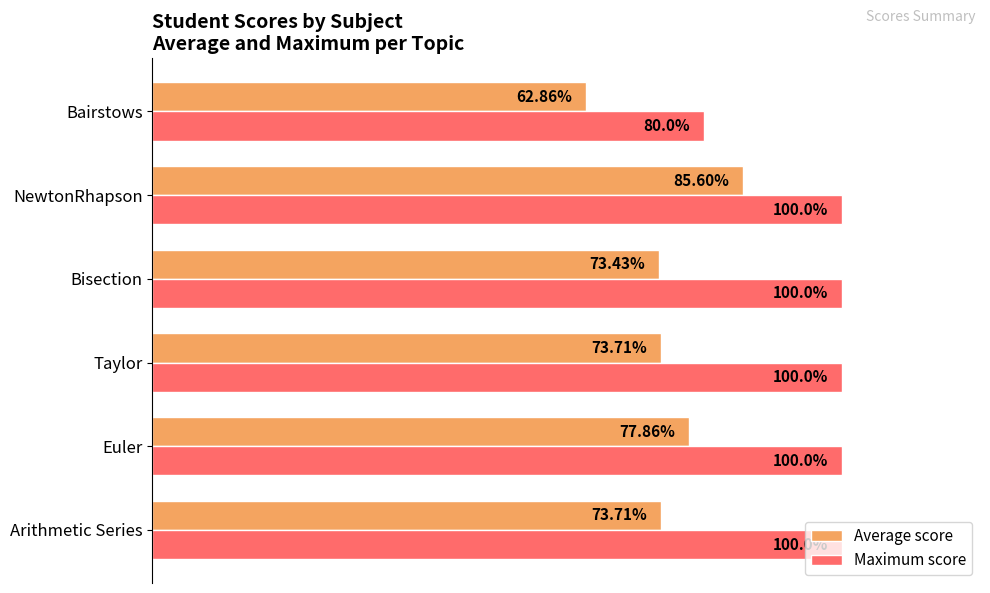

List the series in order of their overall mean, lowest first.

Average score, Maximum score